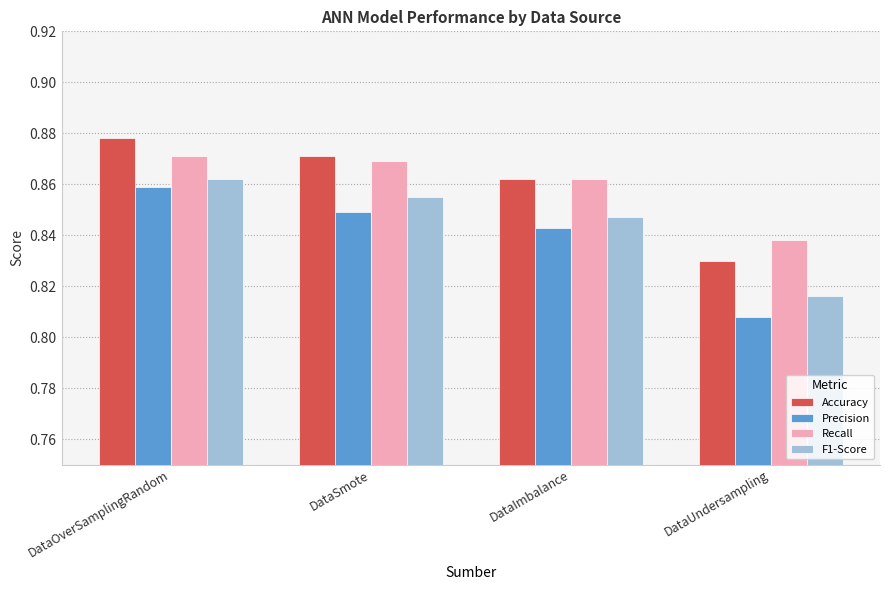

Which series has the widest spread of values?

Precision